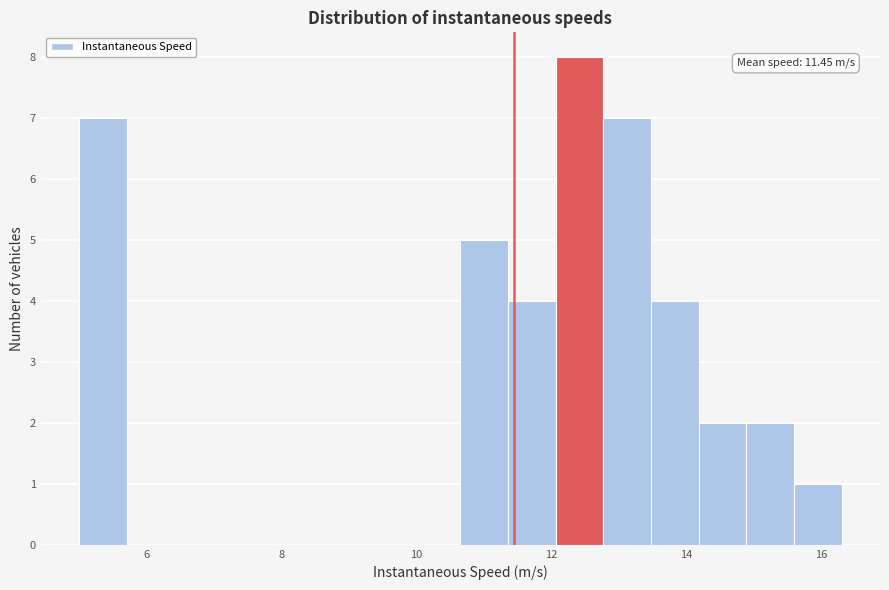

Read against the x-axis, roughly where is the centre of the tallest bar?

12.4